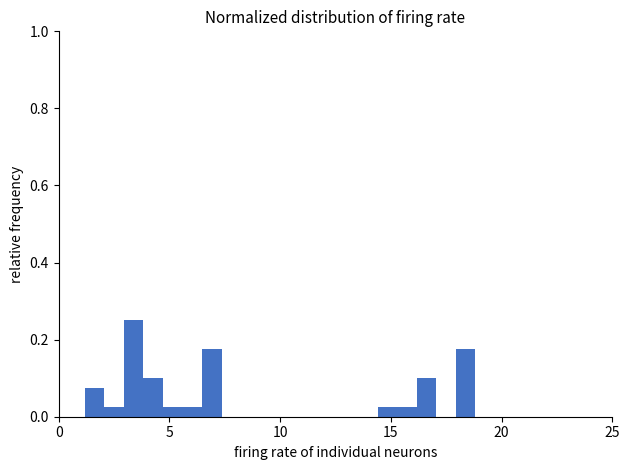

Read against the x-axis, roughly where is the centre of the tallest bar?

3.5